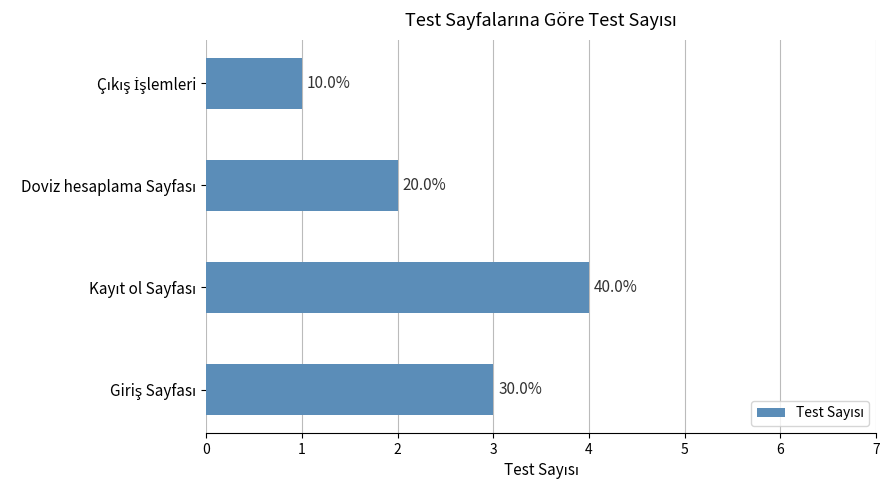

Are the bars horizontal?

Yes